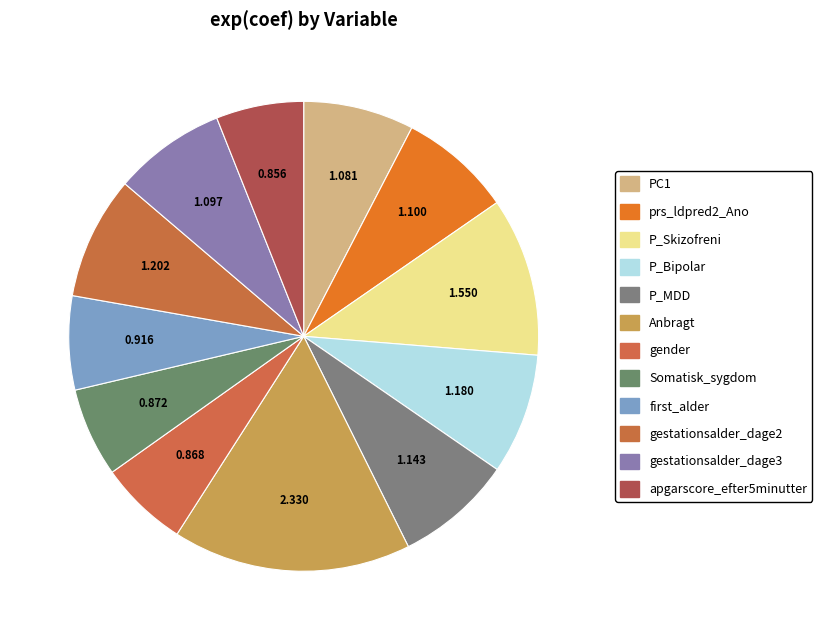

What is the ratio of the value at Somatisk_sygdom to the value at gestationsalder_dage2?

0.7